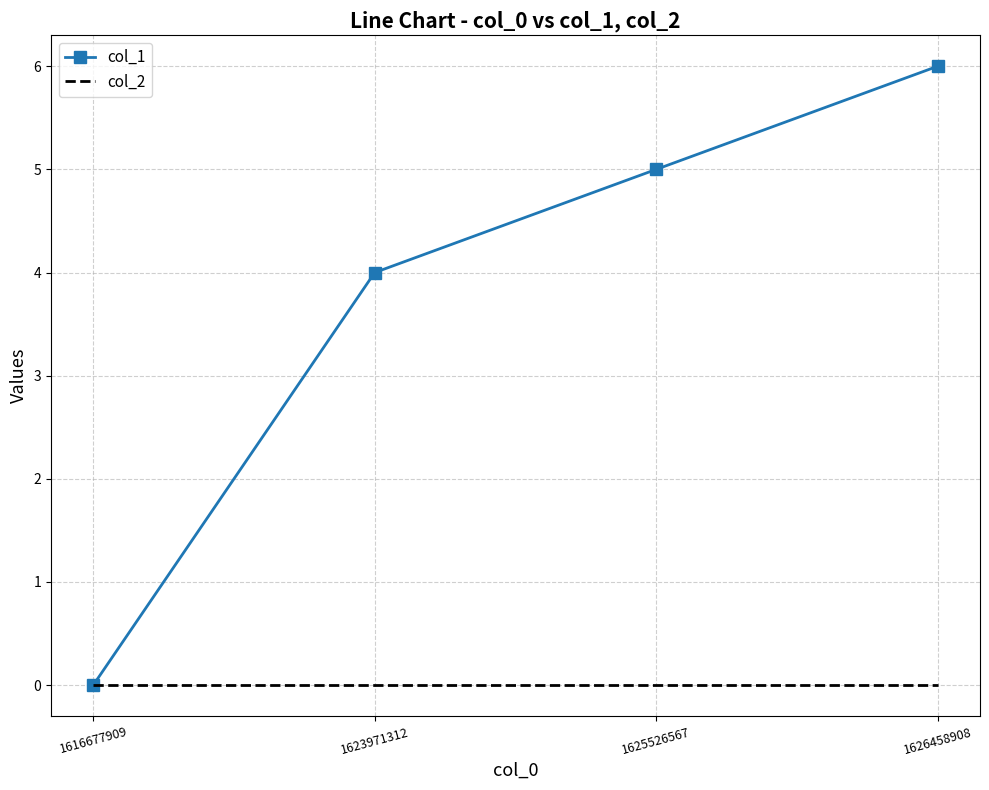

What is the difference between the second highest and second lowest values in the col_1 series?

1